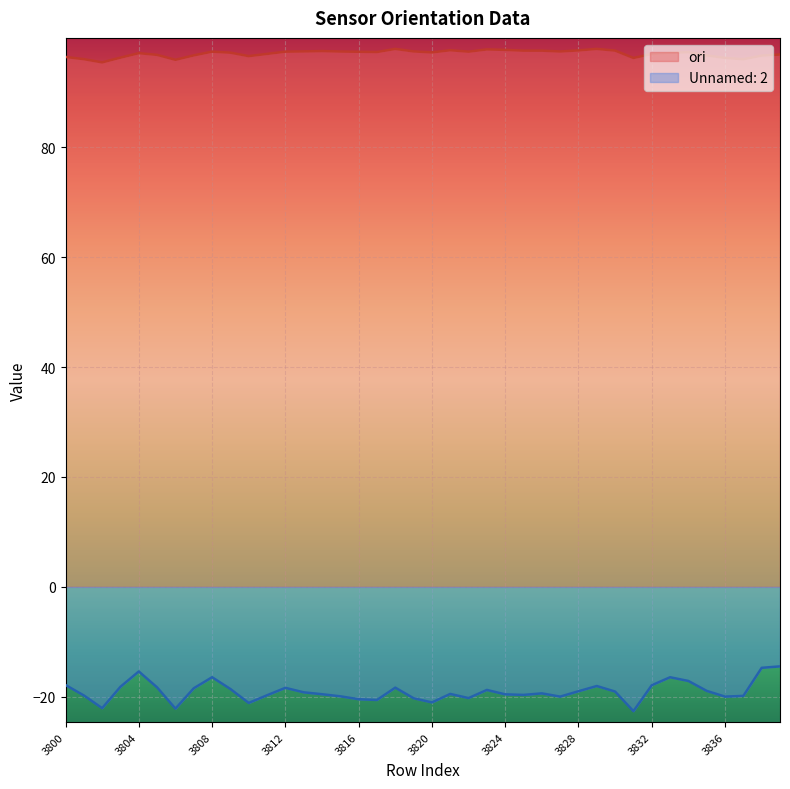

True or false: Unnamed: 2 has a value of -8.7 at 3818.

False